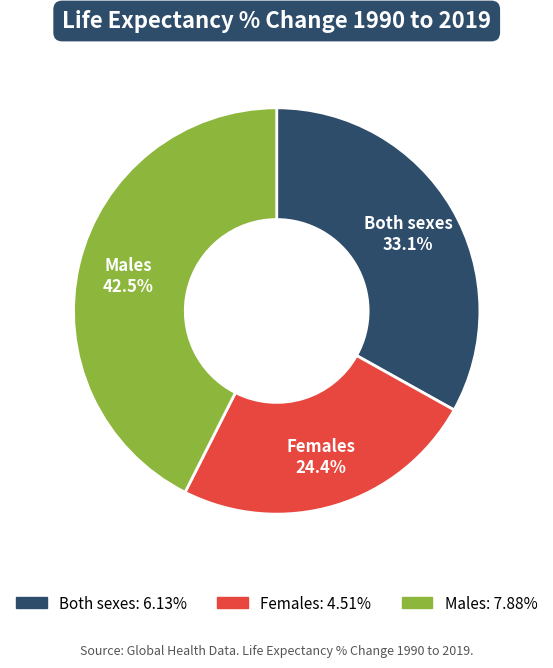

How many segments does this pie chart have?

3